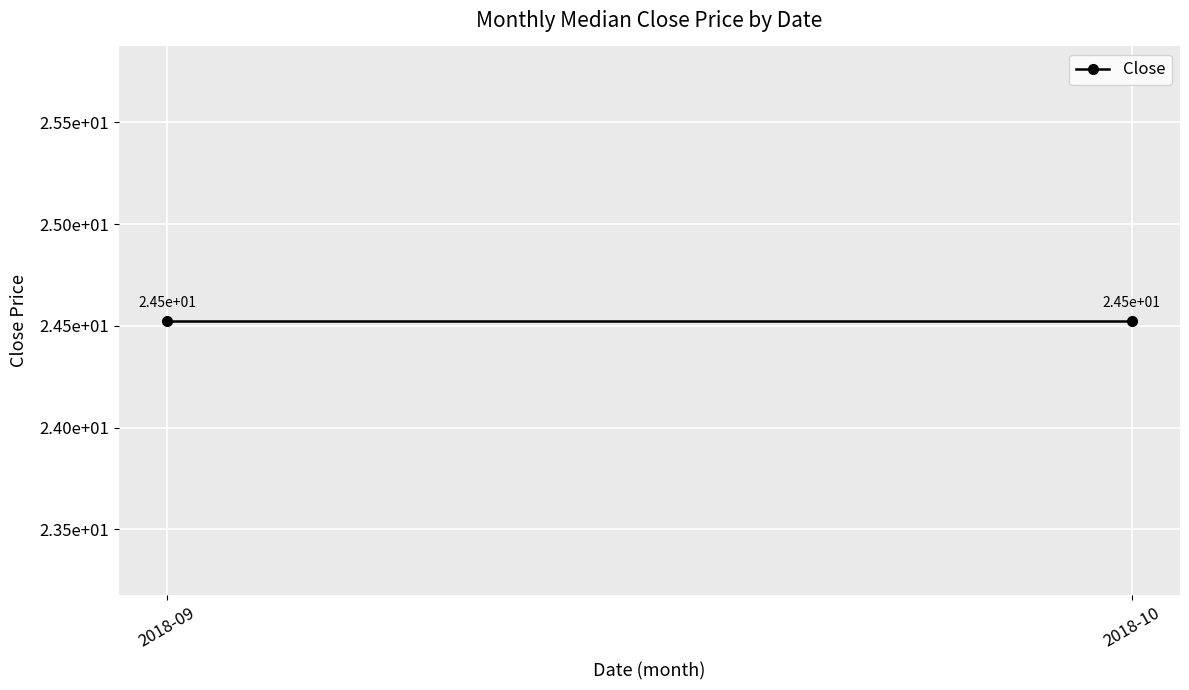

Between 2018-10-18 and 2018-09-27, which is larger?

2018-09-27